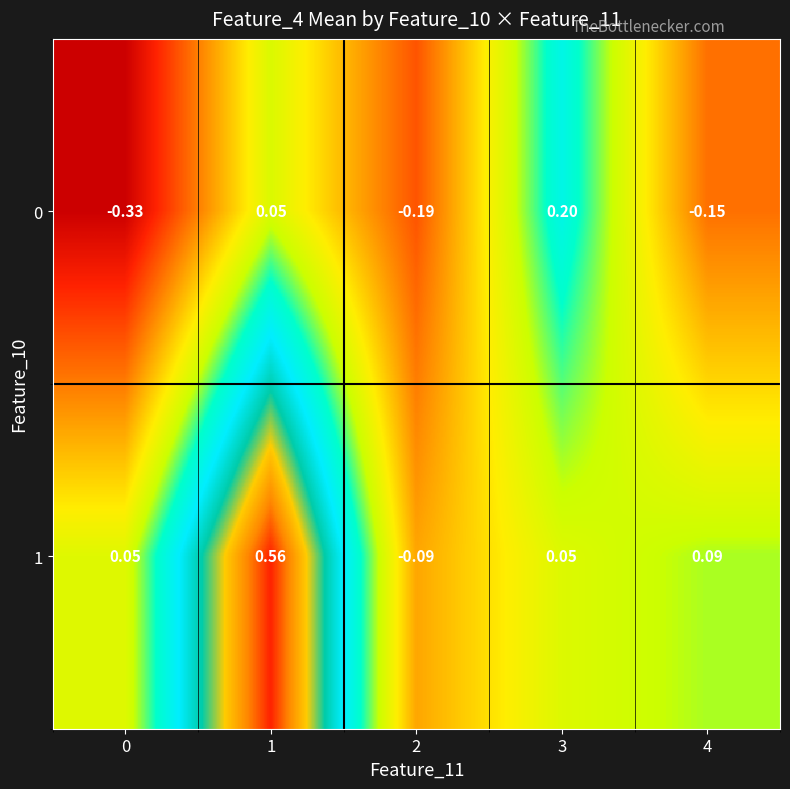

Rank the series by their average value, from highest to lowest.

1, 0